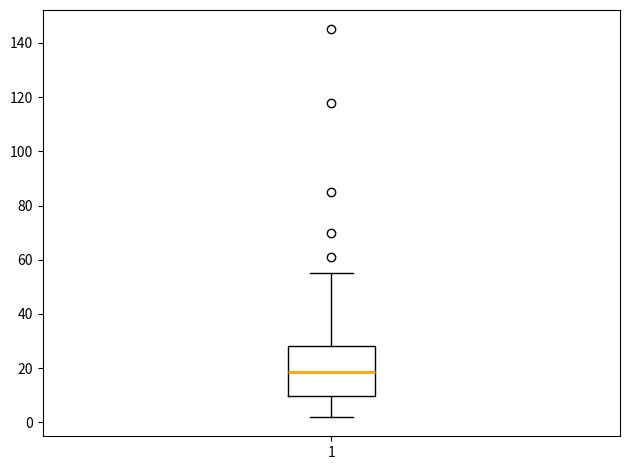

Transcribe this box plot: give where the median line is, the range the box spans, and where the two whiskers end, as read against the y-axis. The values are not printed on the chart, so give them approximately, as read against the axis.

median 18, box 10 to 28, whiskers 2 to 56